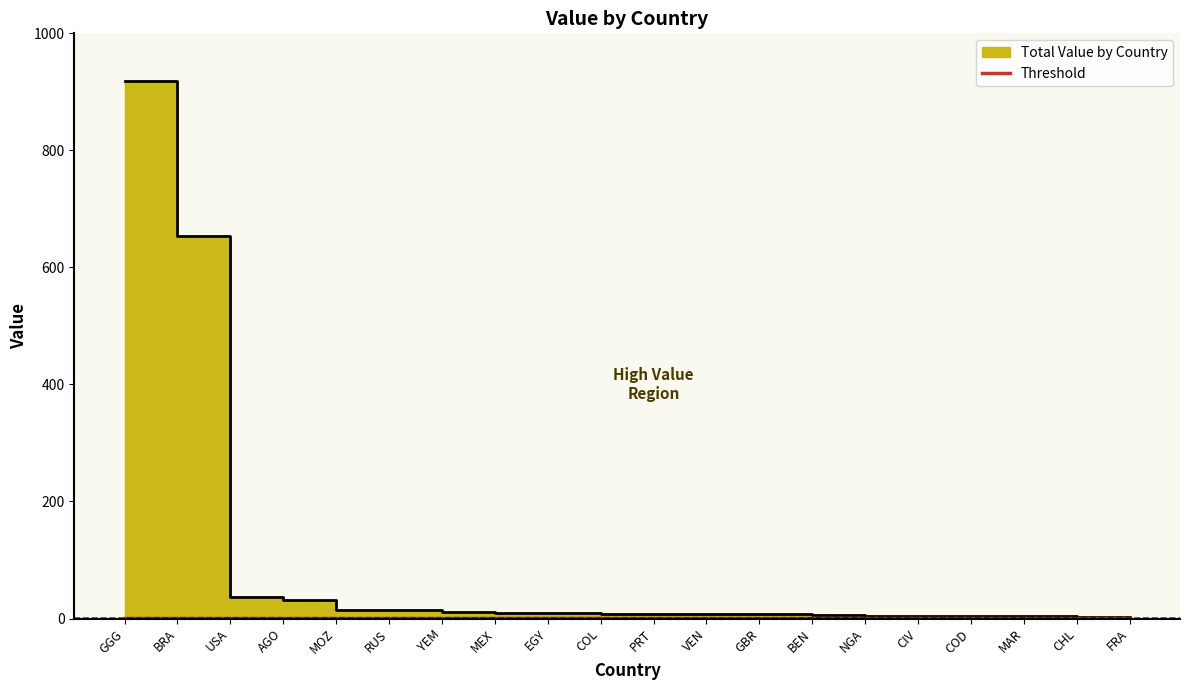

How many lines are shown in the chart?

1